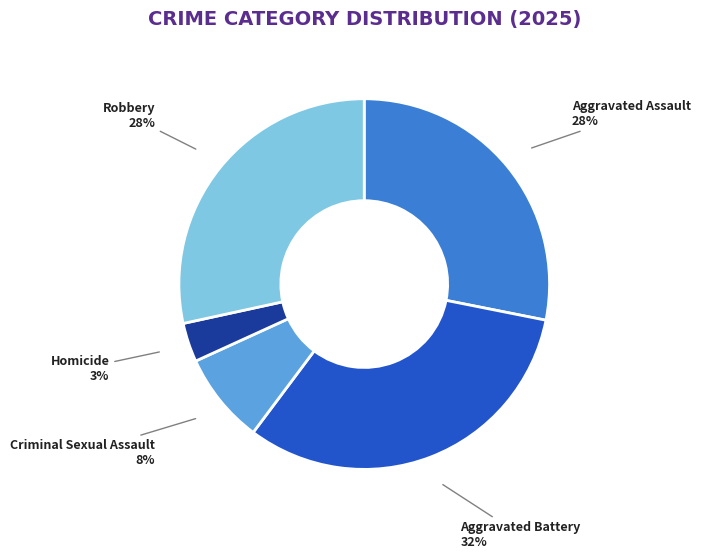

To the nearest percent, what is the combined percentage of Aggravated Battery and Criminal Sexual Assault?

40%